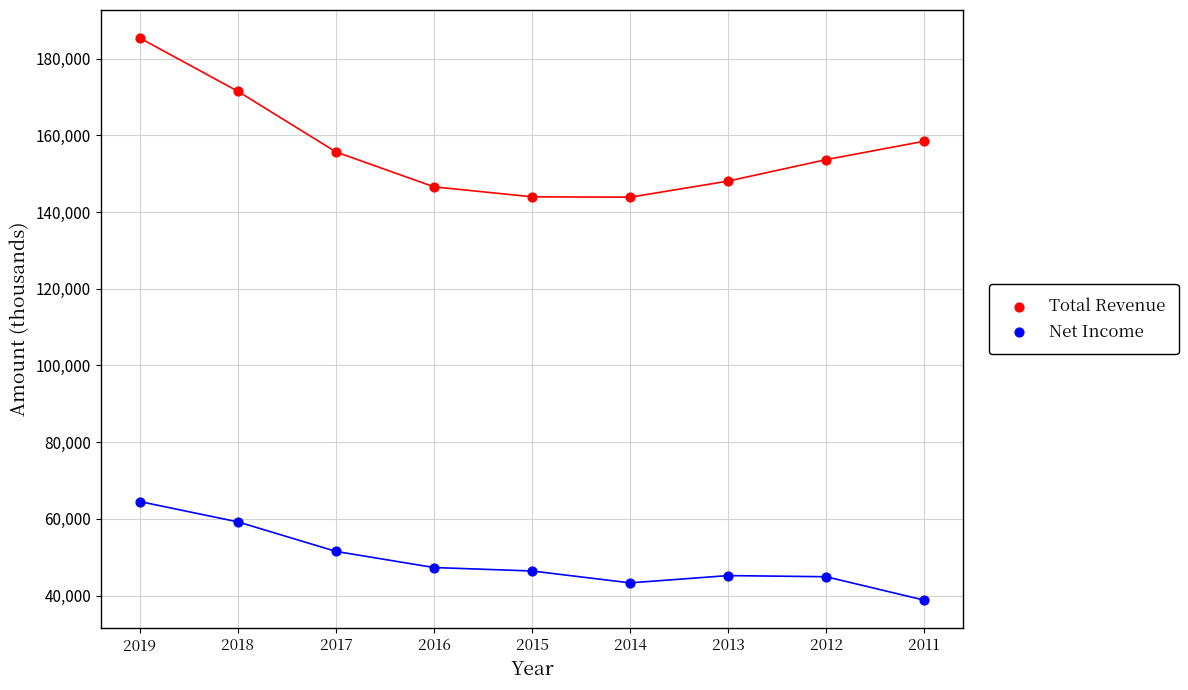

Which series contains the lowest Y value?

Net Income